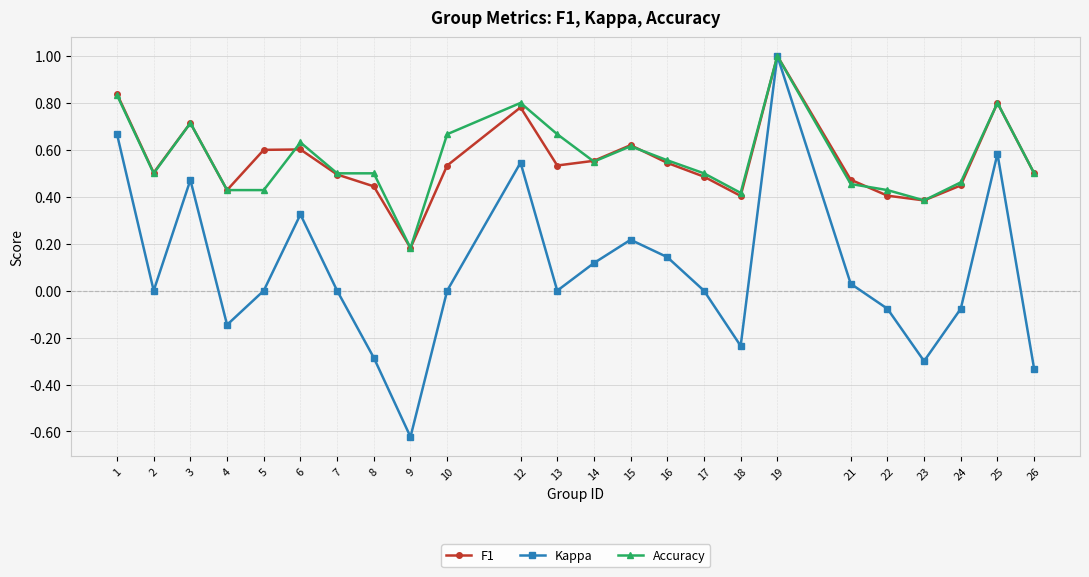

What is the total value across all series at 10?

1.2